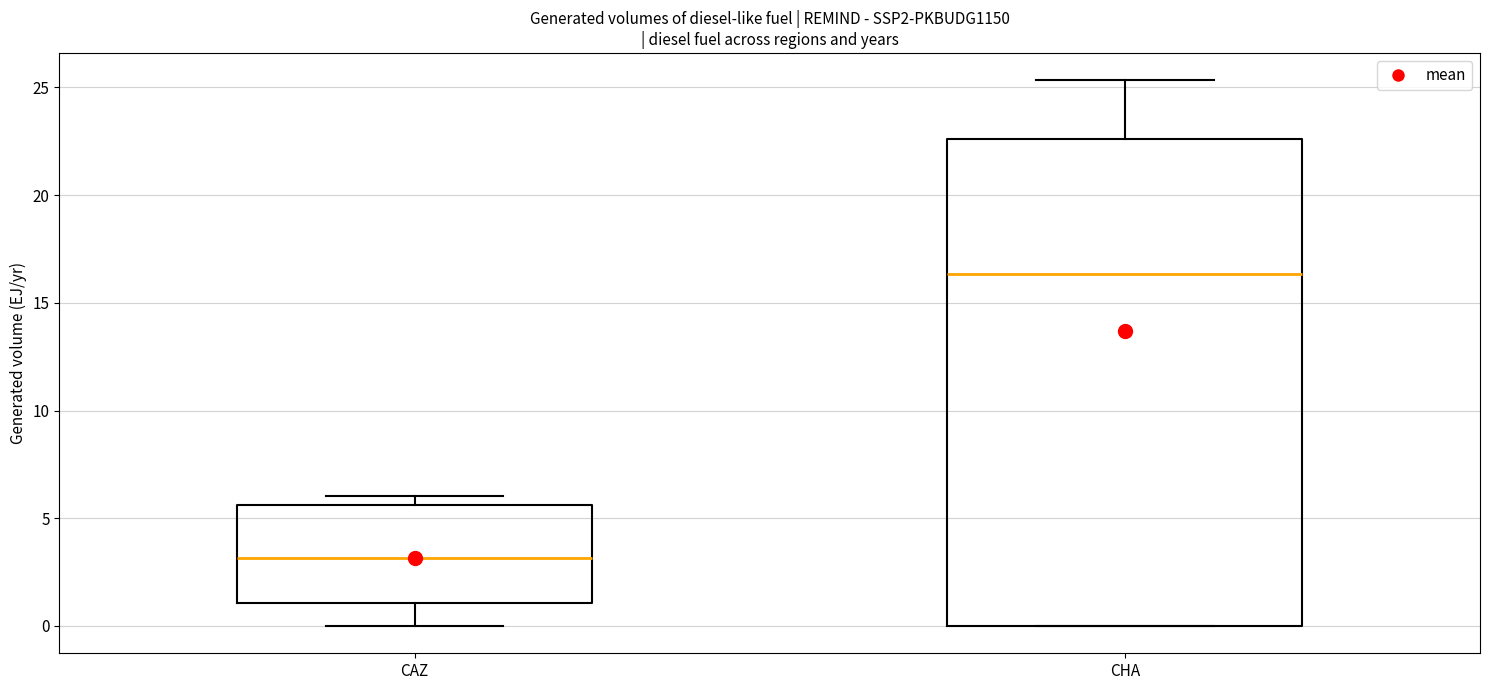

Where is the upper edge of the box for CHA on the y-axis? The values are not printed on the chart, so give them approximately, as read against the axis.

22.5